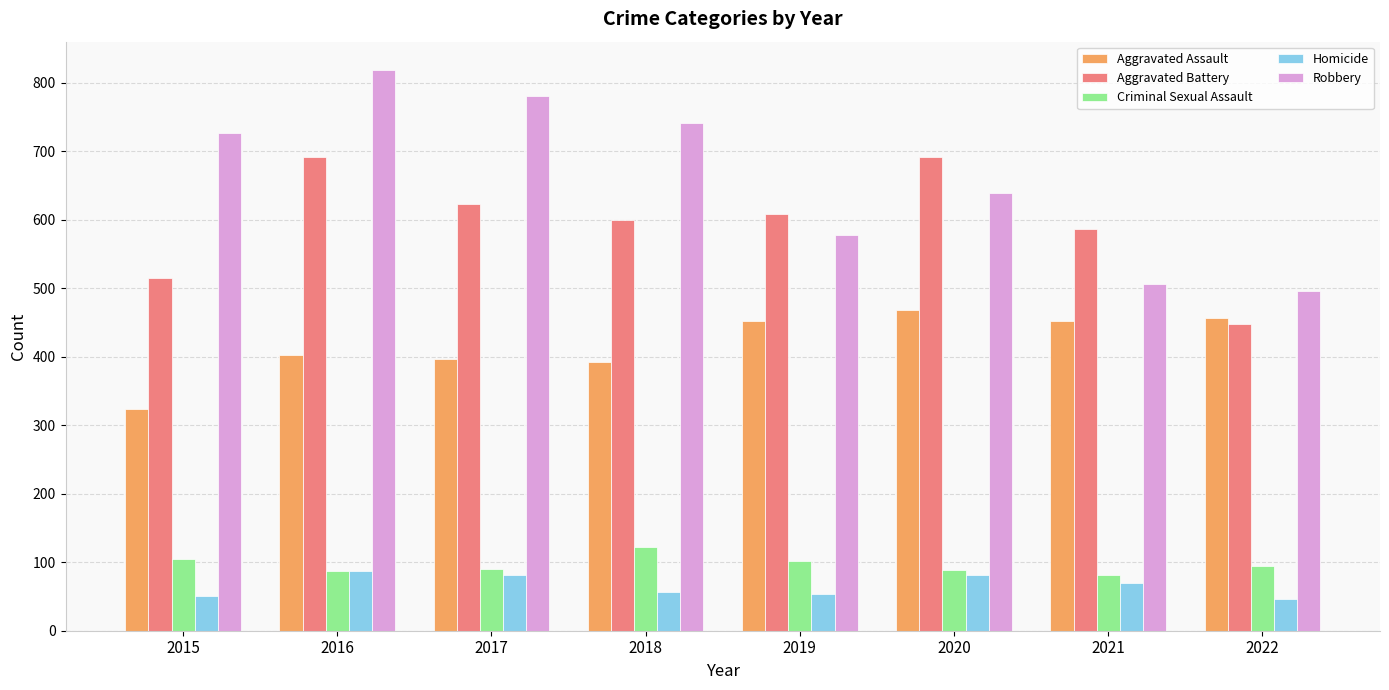

Which series has the largest total across all categories?

Robbery